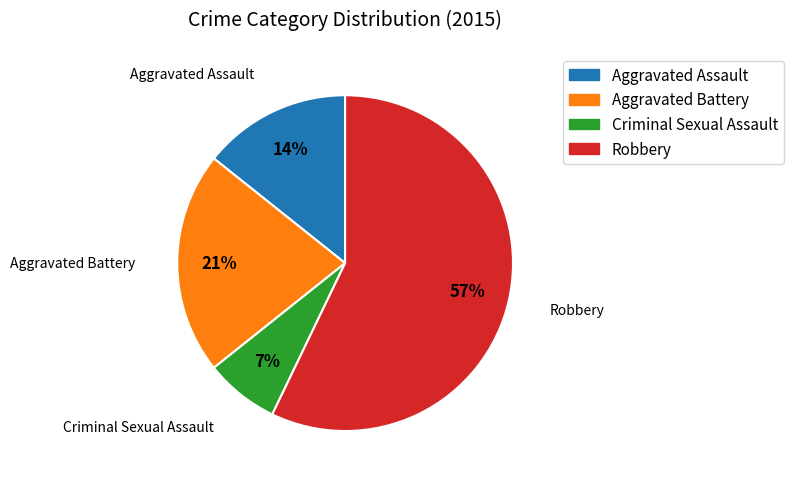

Which has a higher value, Aggravated Assault or Criminal Sexual Assault?

Aggravated Assault